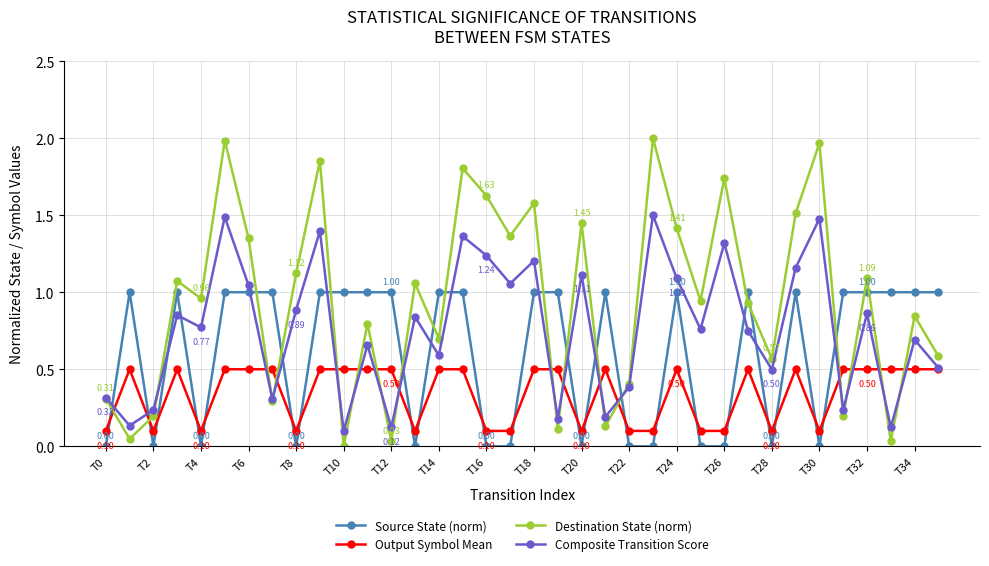

How many lines are shown in the chart?

4